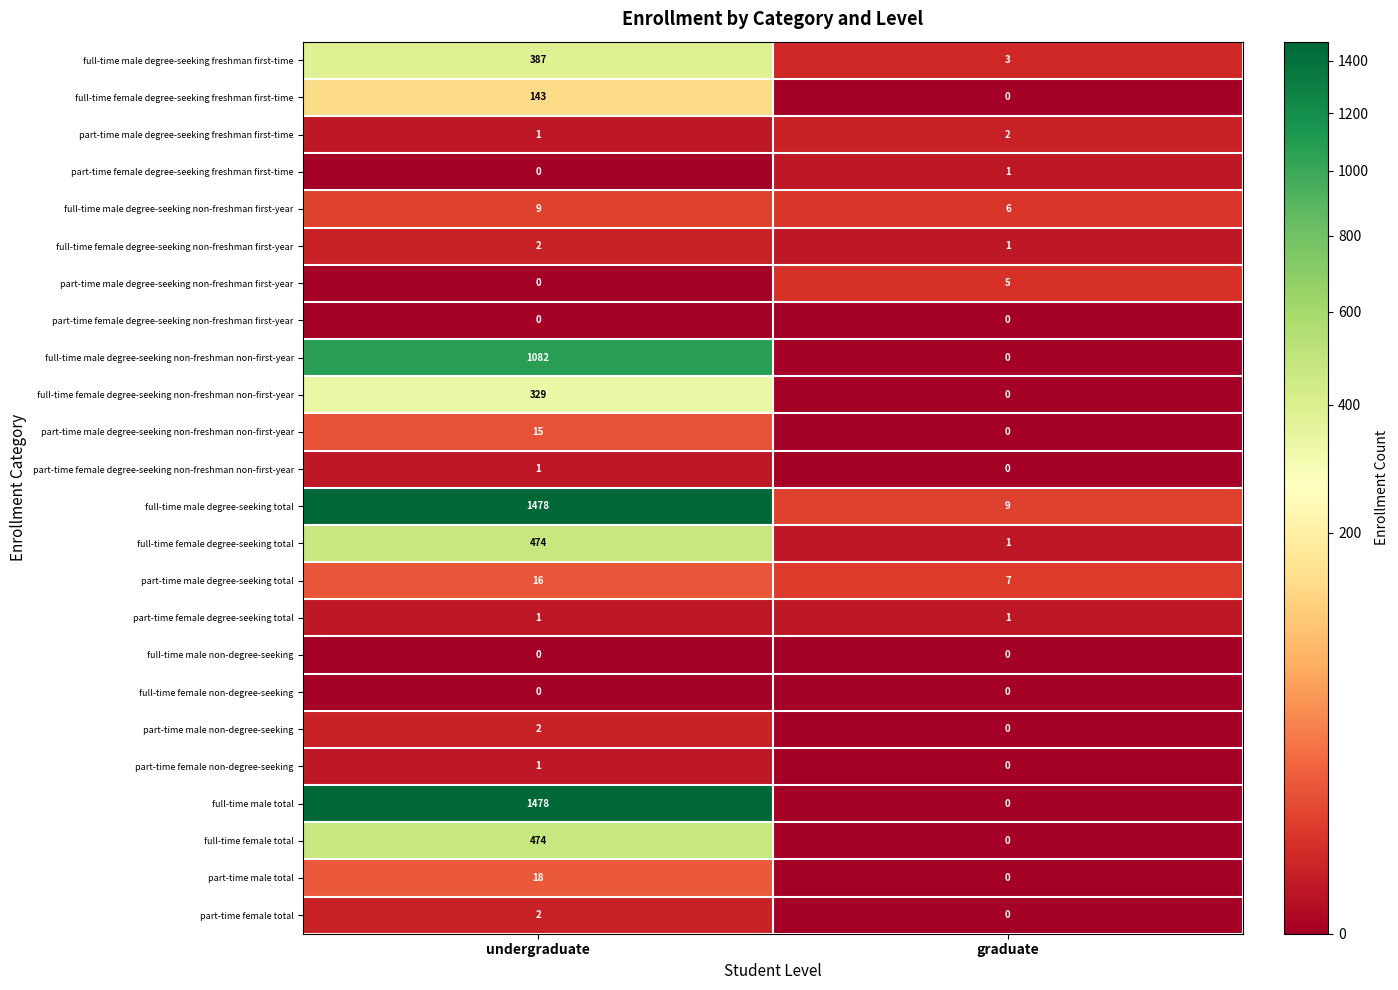

Is it true that full-time female degree-seeking freshman first-time equals 71 at graduate?

False